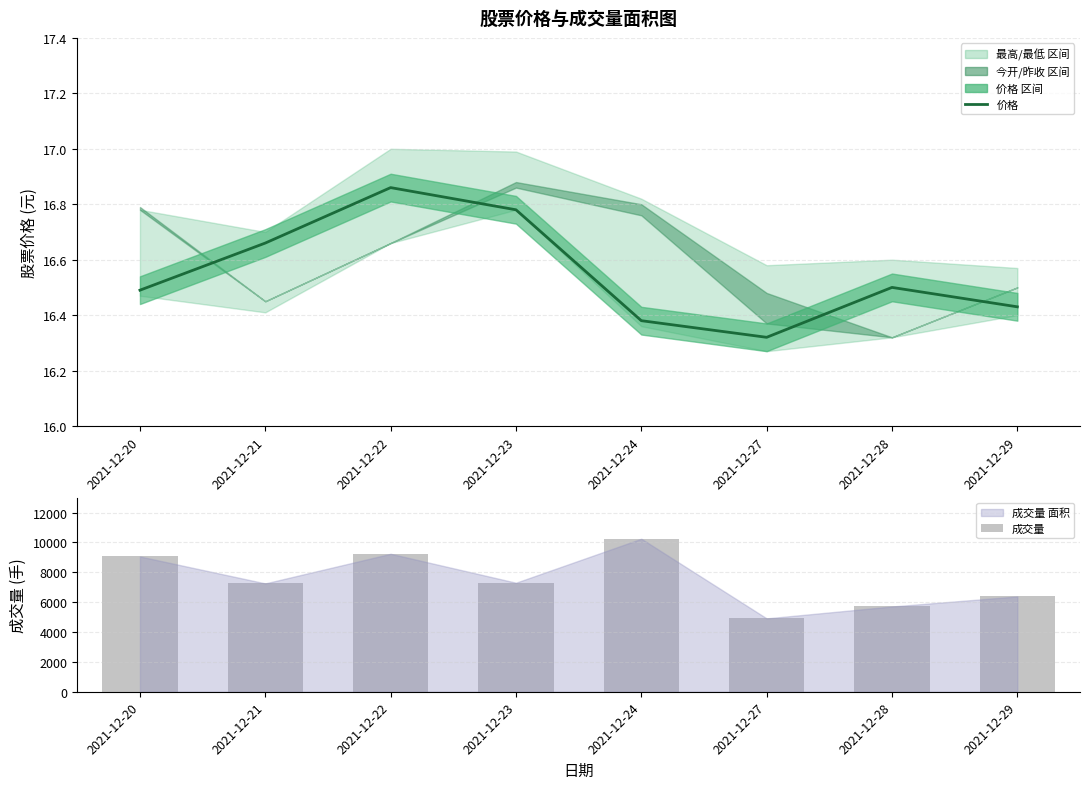

Which series has the widest spread of values?

成交量